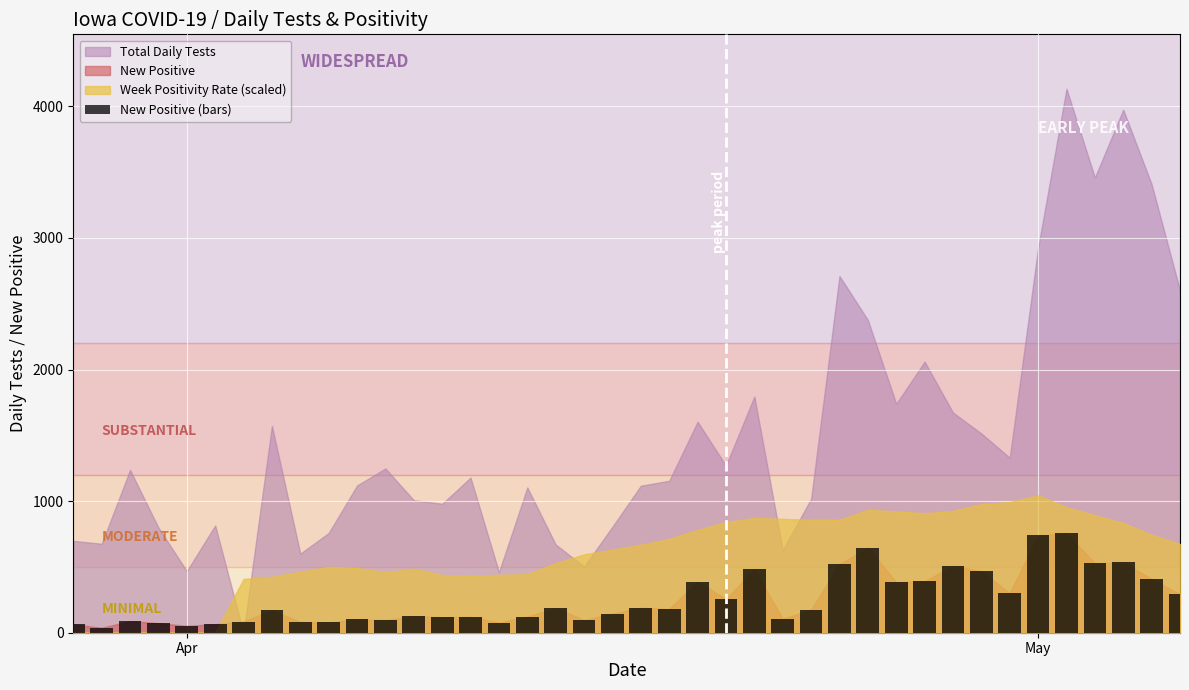

What is the difference between the second highest and second lowest values?

687